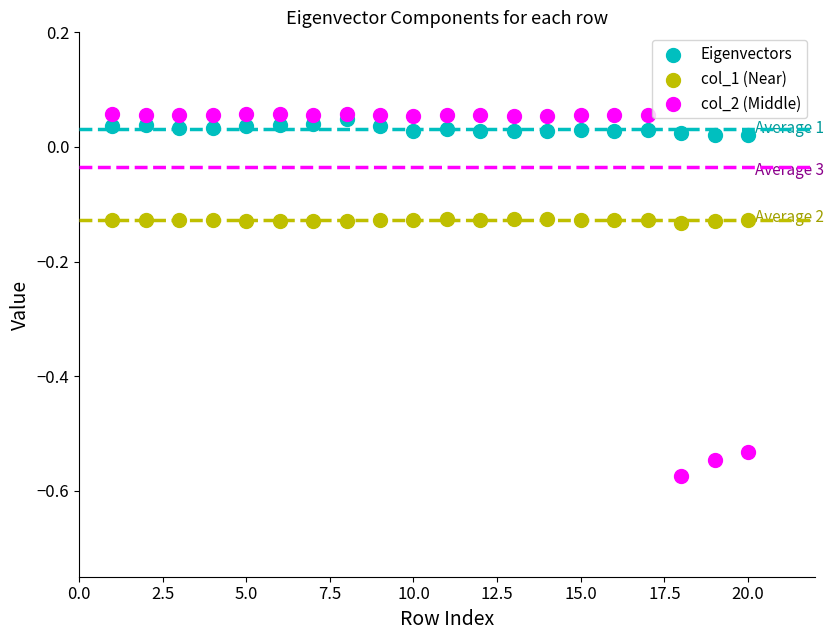

Which series has the widest spread of Y values?

col_2 (Middle)